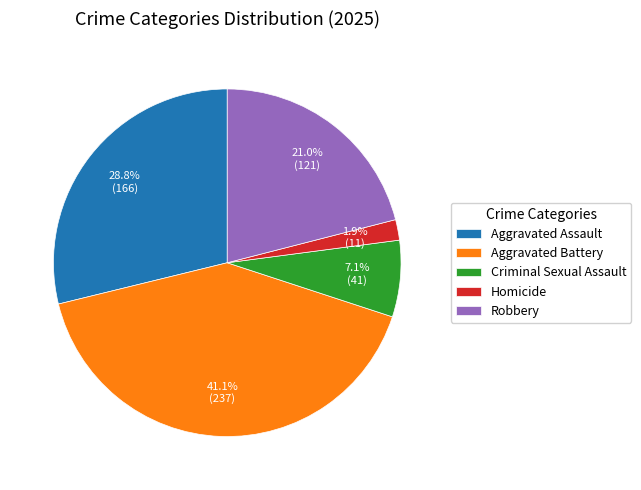

Count the number of slices in the pie.

5